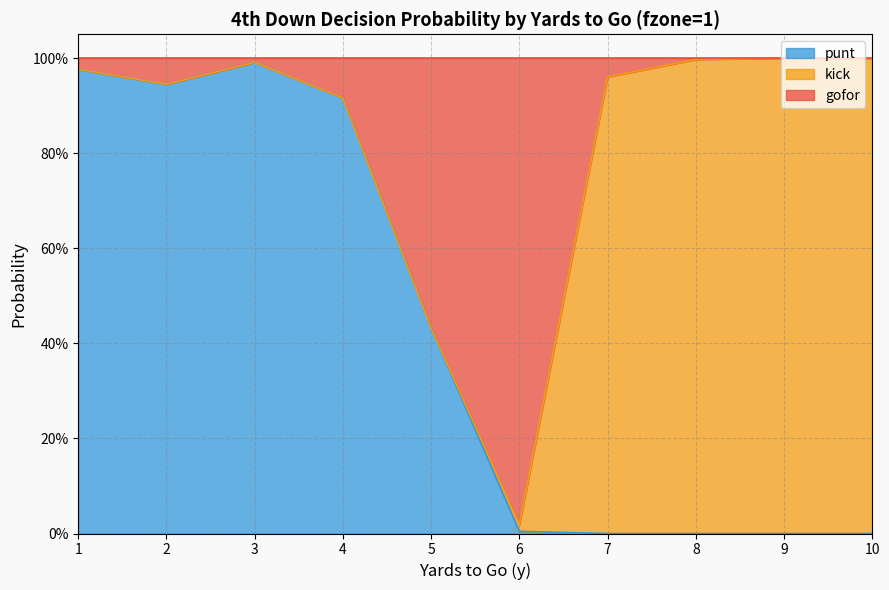

At which category does the chart reach its peak across all series?

9